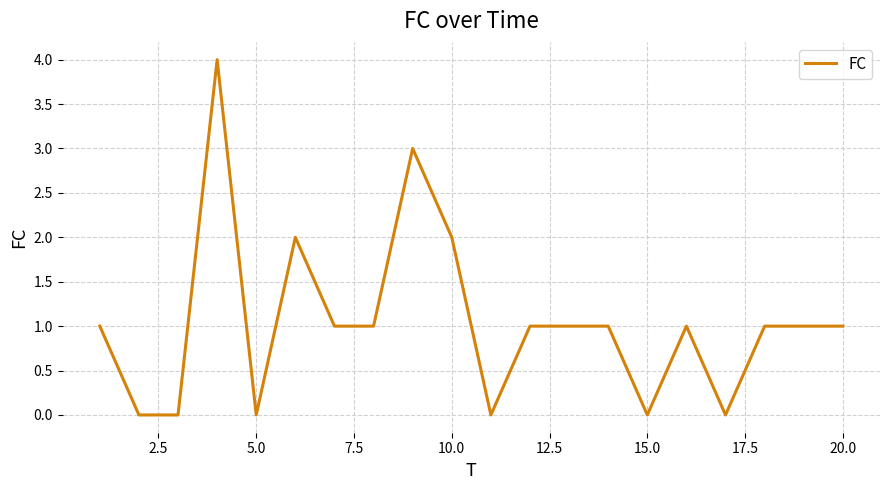

What is the maximum value shown in the chart?

4